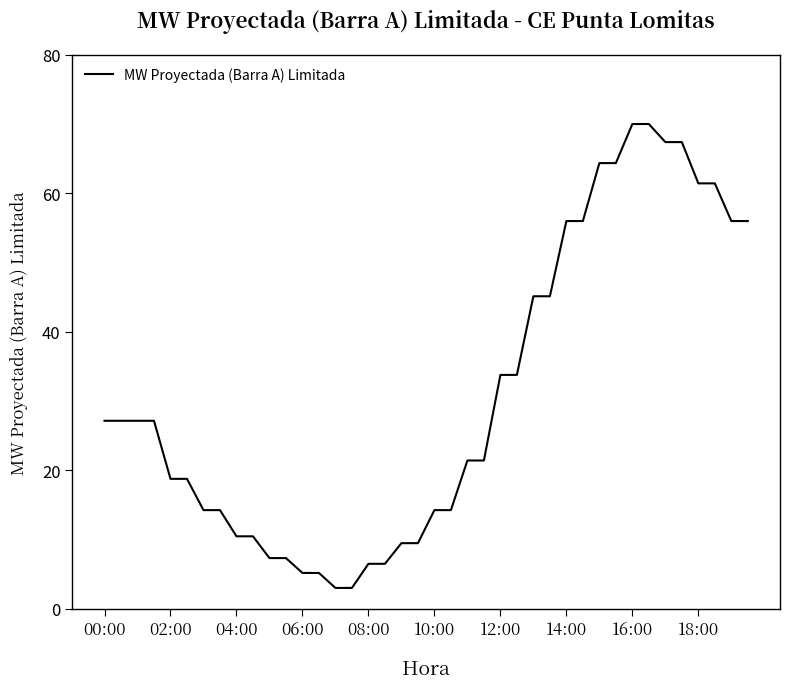

What is the maximum value shown in the chart?

70.0